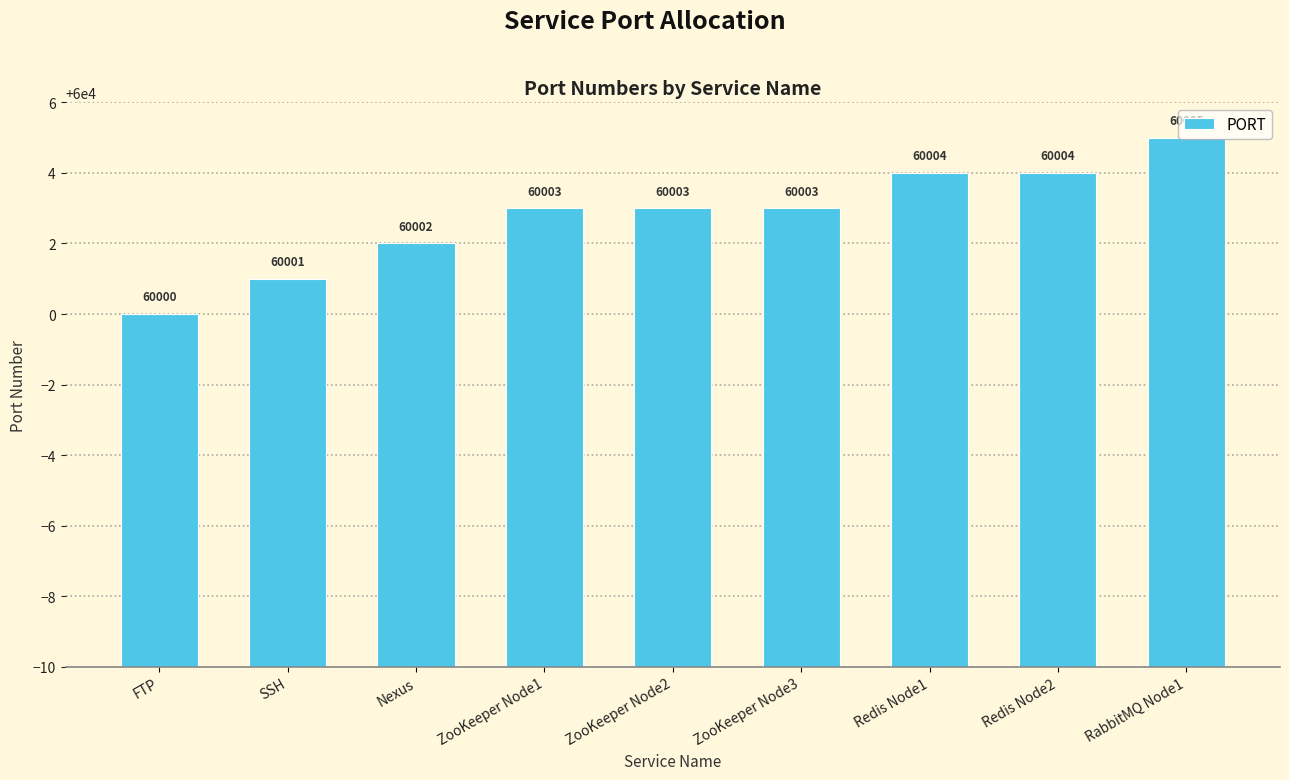

Count the number of data series in this chart.

1